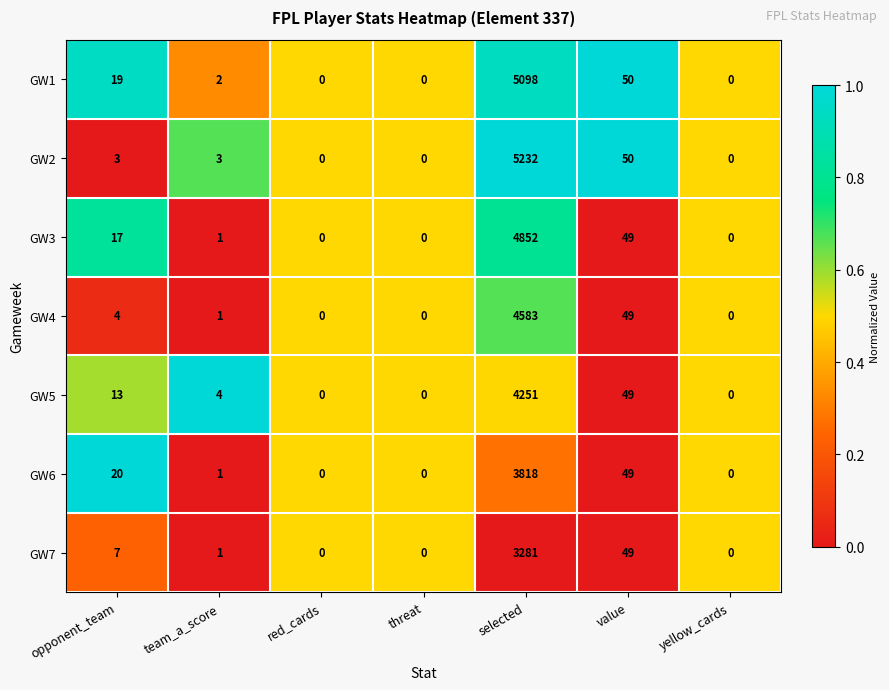

What is the difference between the maximum and minimum values in the GW3 series?

4852